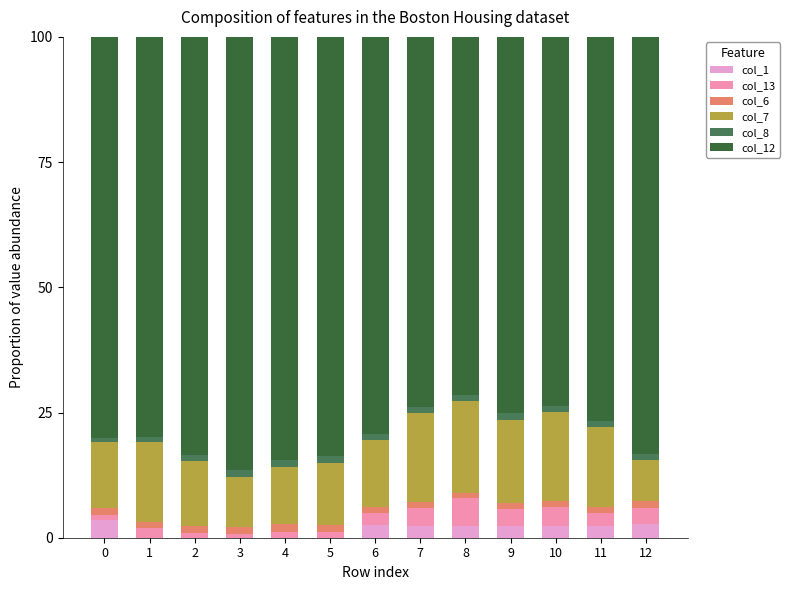

Are the bars grouped side by side (vs. stacked)?

No